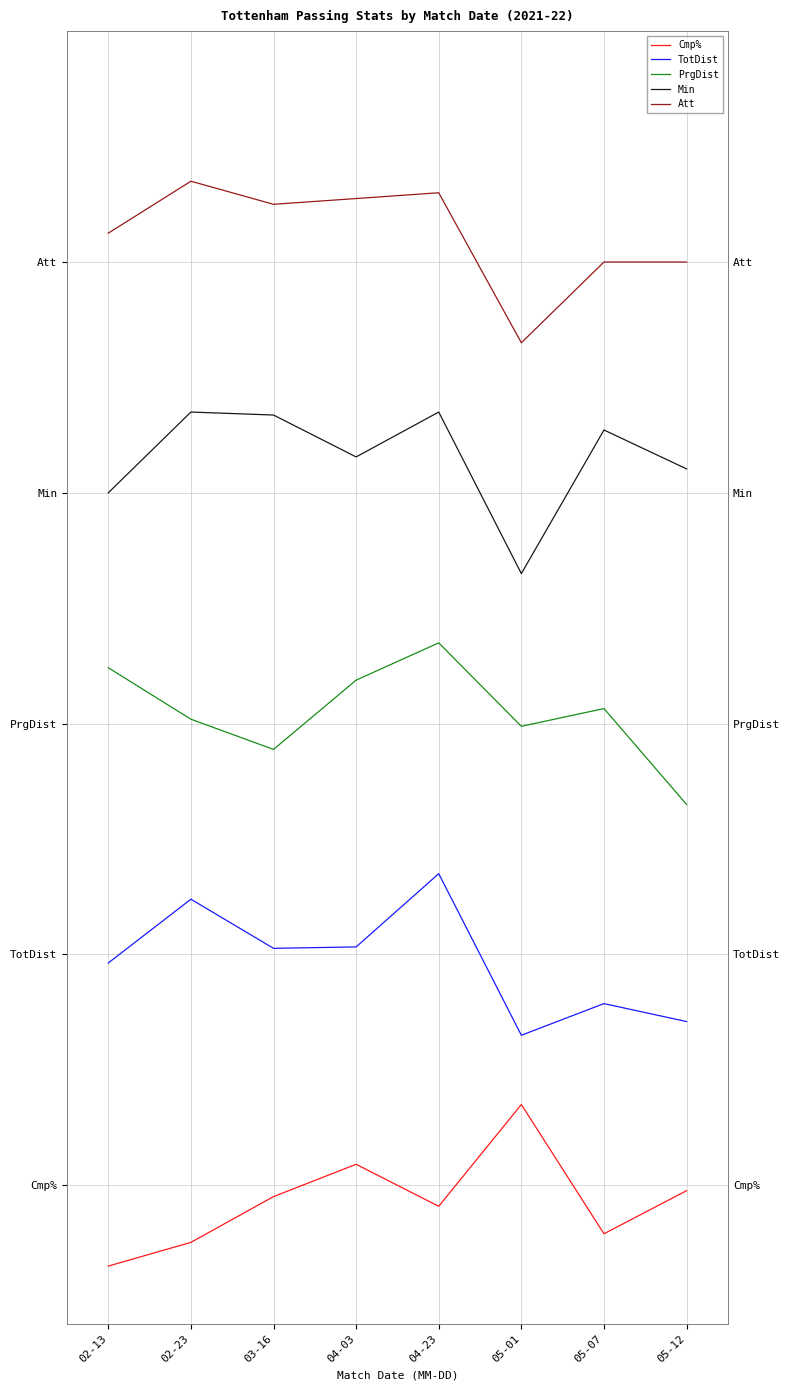

The value of PrgDist at 04-03 is 2.2. True or false?

True